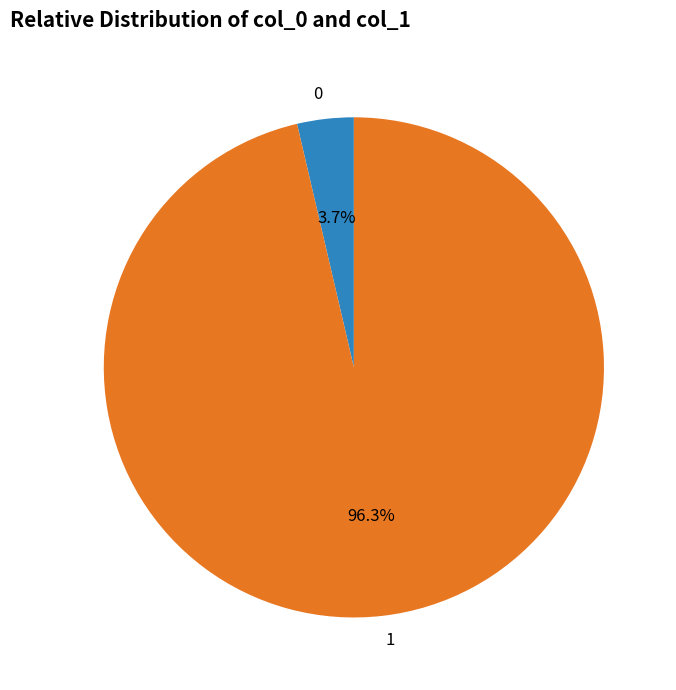

Rank the categories by value from lowest to highest.

0, 1